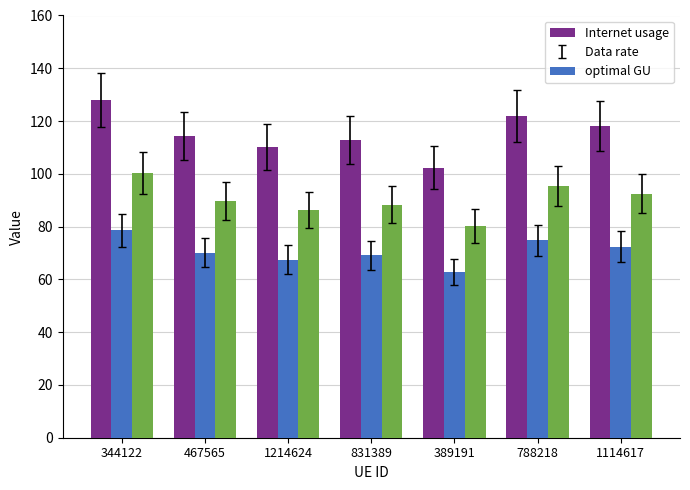

What is the average value of the optimal GU series?

90.4